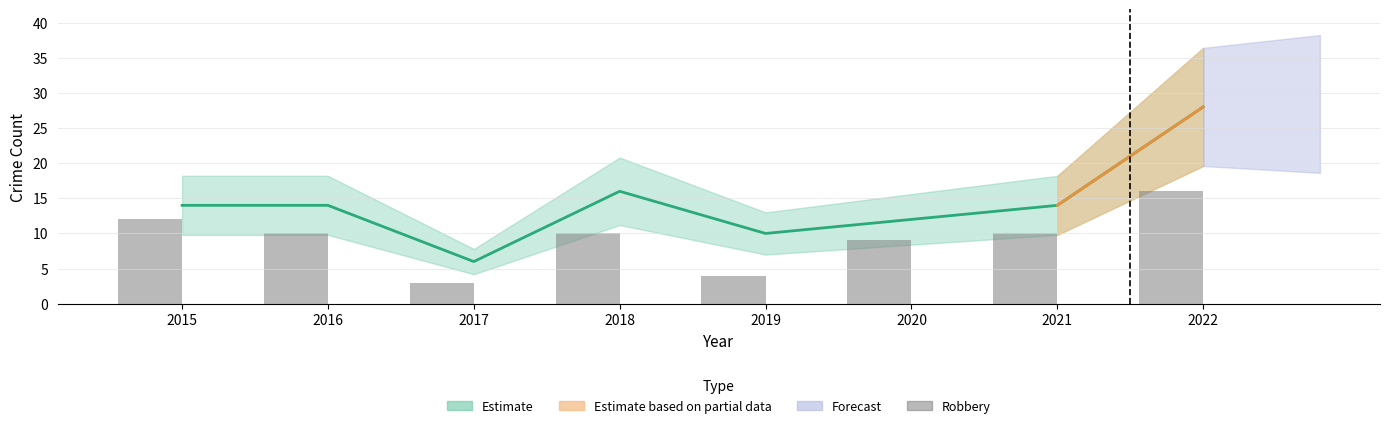

What is the value of the 1st bar from the left?

12